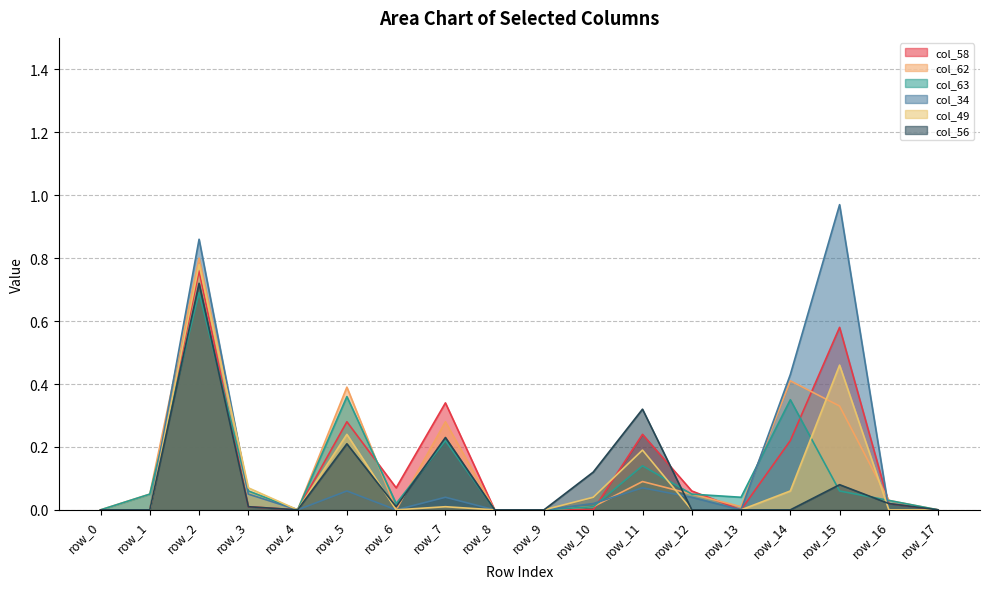

At row_13, list the series in order from smallest to largest.

col_58, col_34, col_49, col_56, col_62, col_63